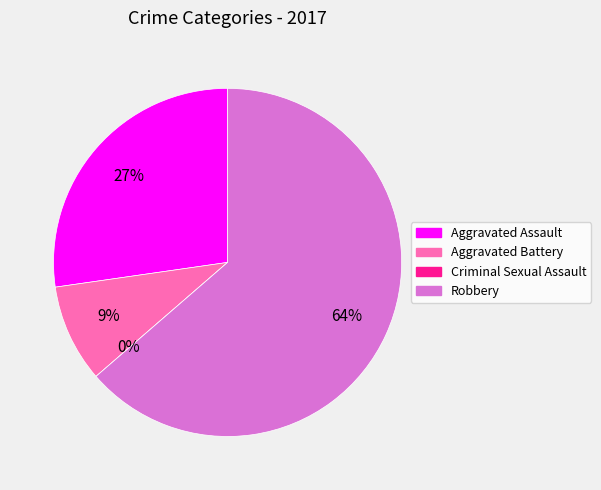

Rank the categories by value from highest to lowest.

Robbery, Aggravated Assault, Aggravated Battery, Criminal Sexual Assault